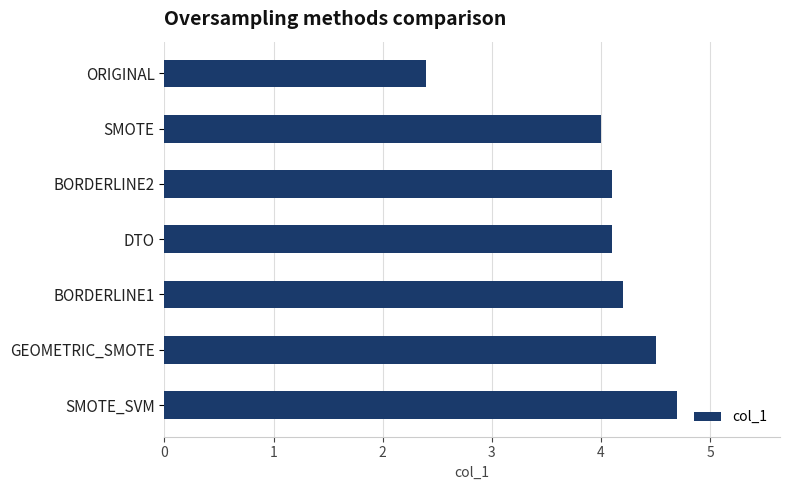

What is the difference between the maximum and second lowest values?

0.7